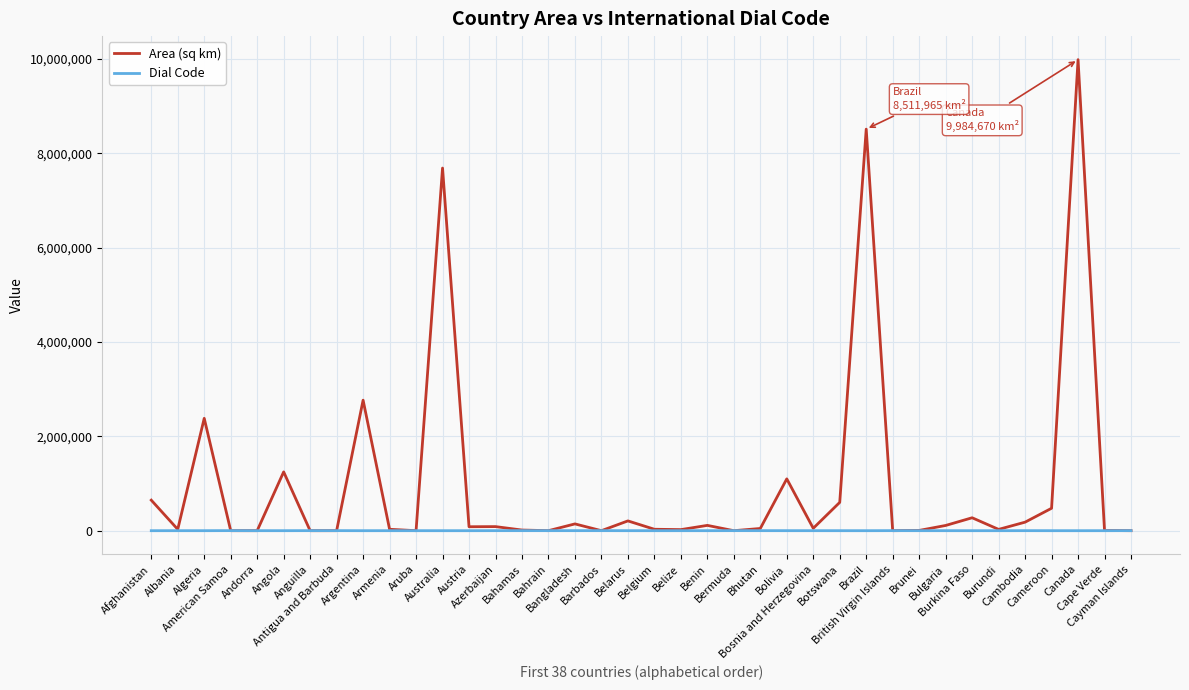

What is the difference between the second highest and second lowest values in the Dial Code series?

1409